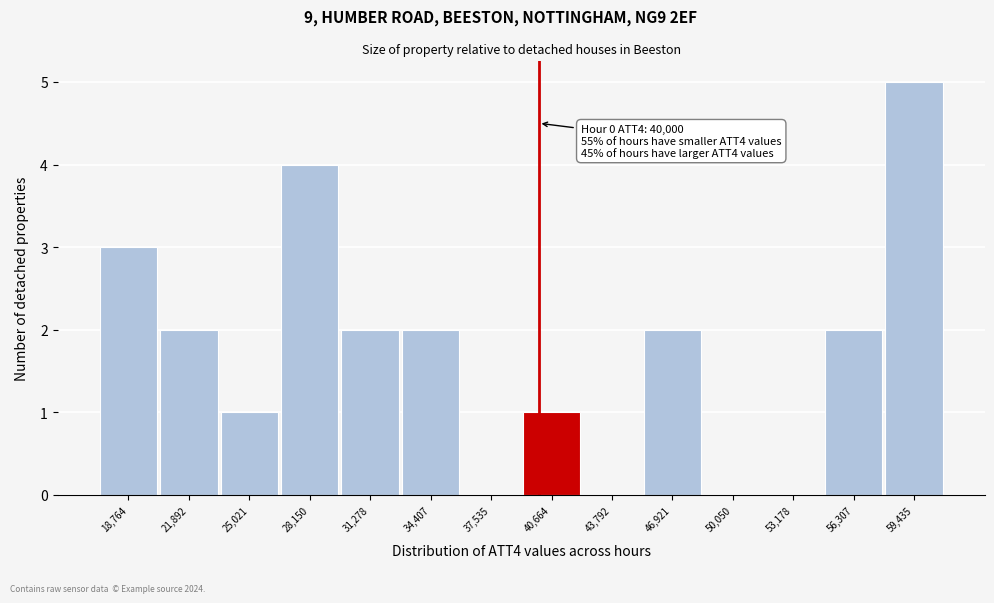

Which range on the x-axis has the tallest bar?

58000 to 61000